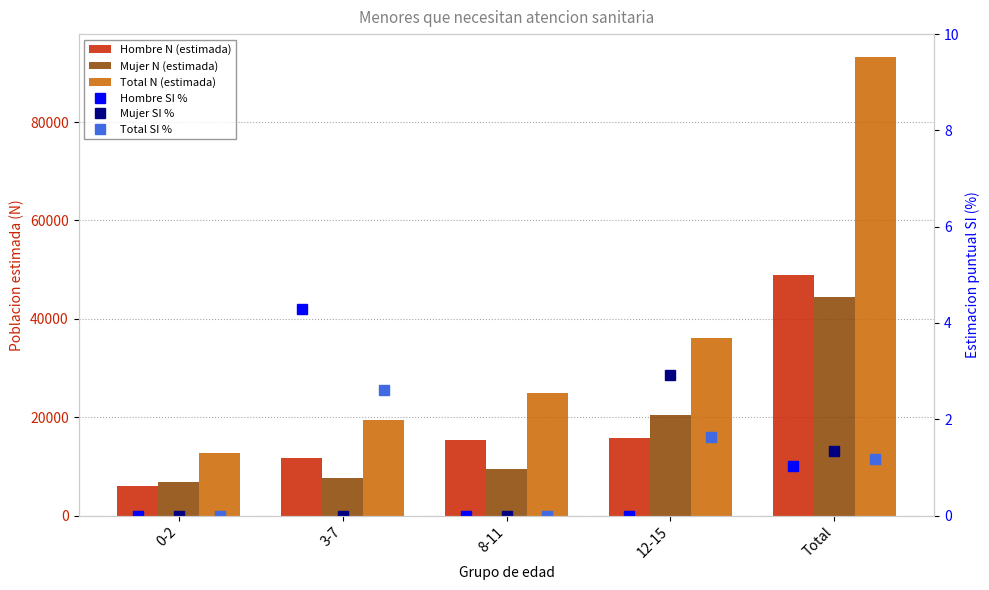

What is the difference between the maximum and minimum values in the Mujer SI % series?

2.9